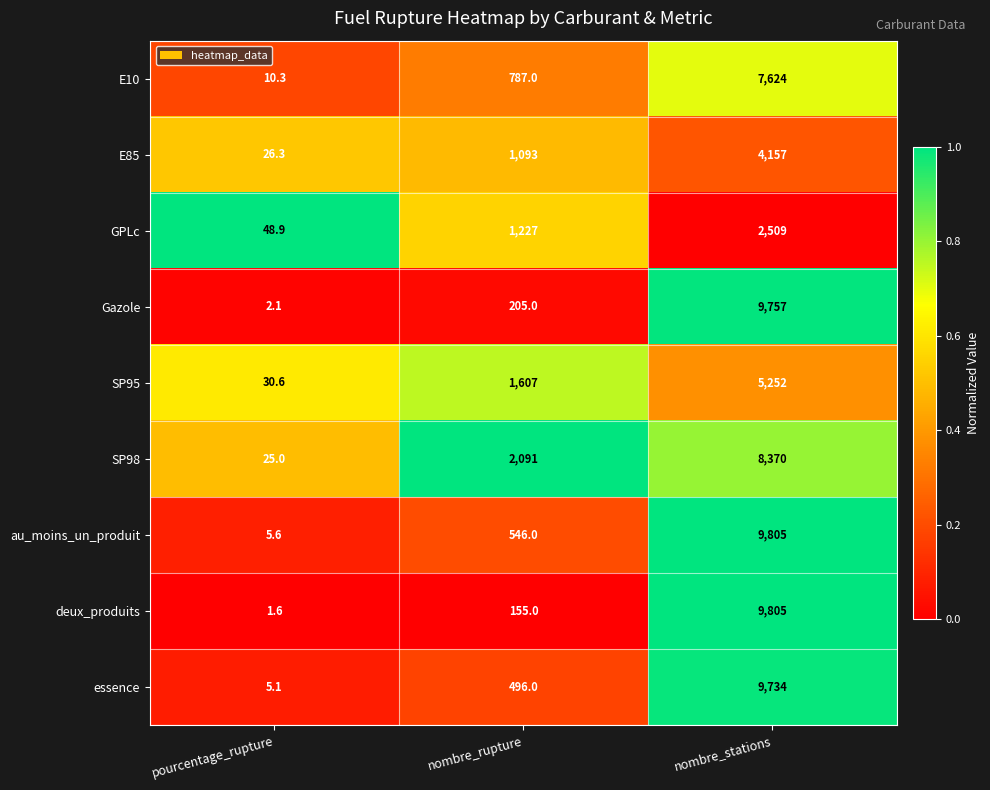

List the labels in order of E10 value, largest first.

nombre_stations, nombre_rupture, pourcentage_rupture